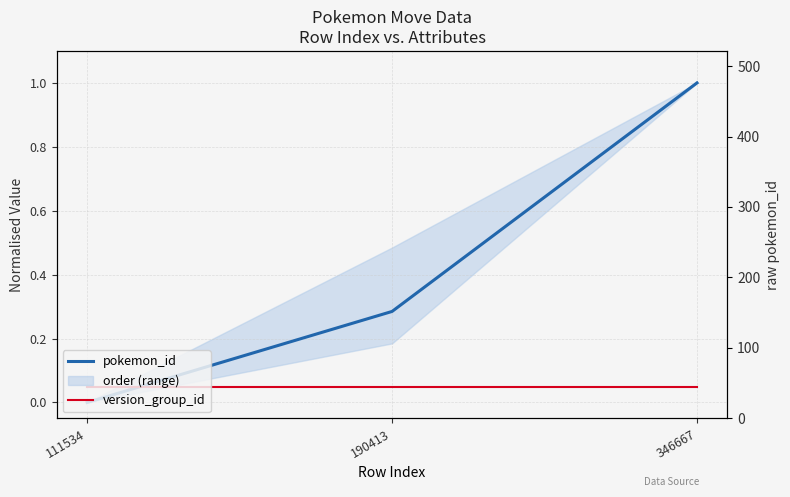

At which category does the chart reach its minimum across all series?

111534